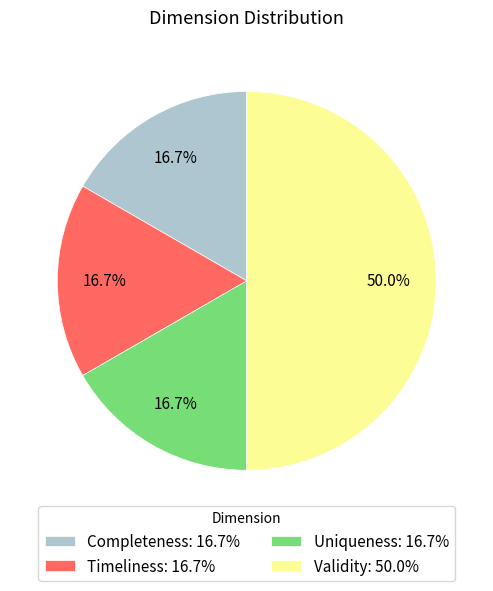

What percentage is NOT represented by Uniqueness: 16.7%?

83.3%